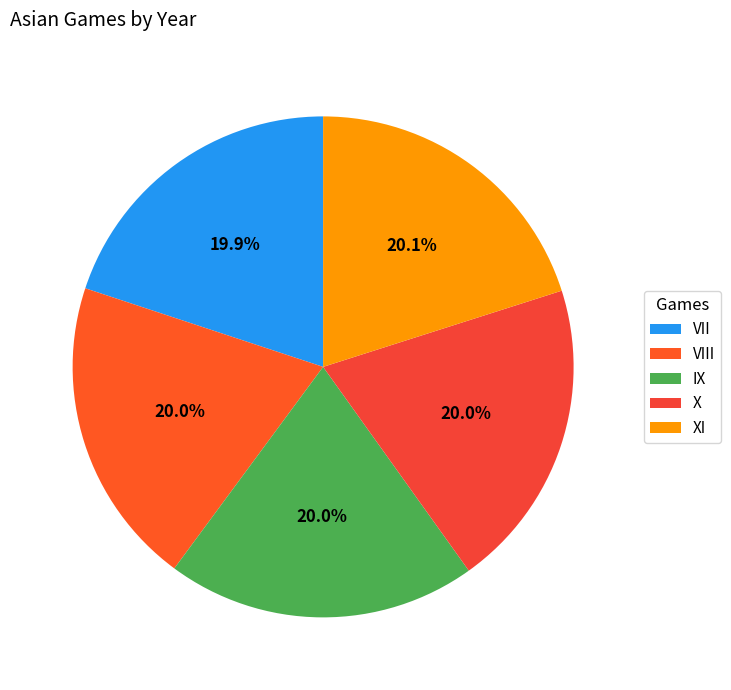

How many segments does this pie chart have?

5